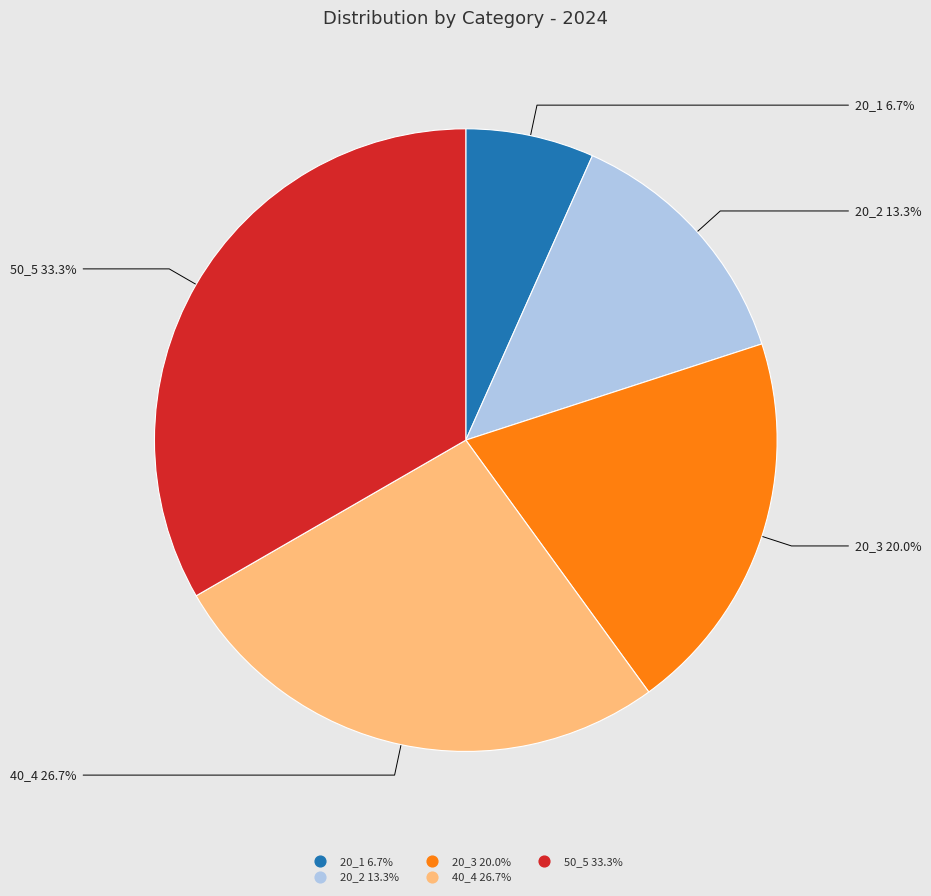

To the nearest percent, what portion does 20_3 represent?

20%